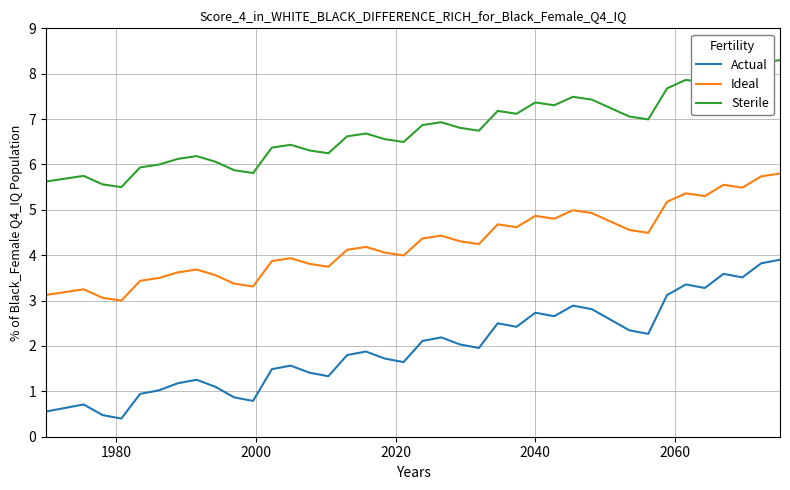

Which series has the largest range (max minus min)?

Actual